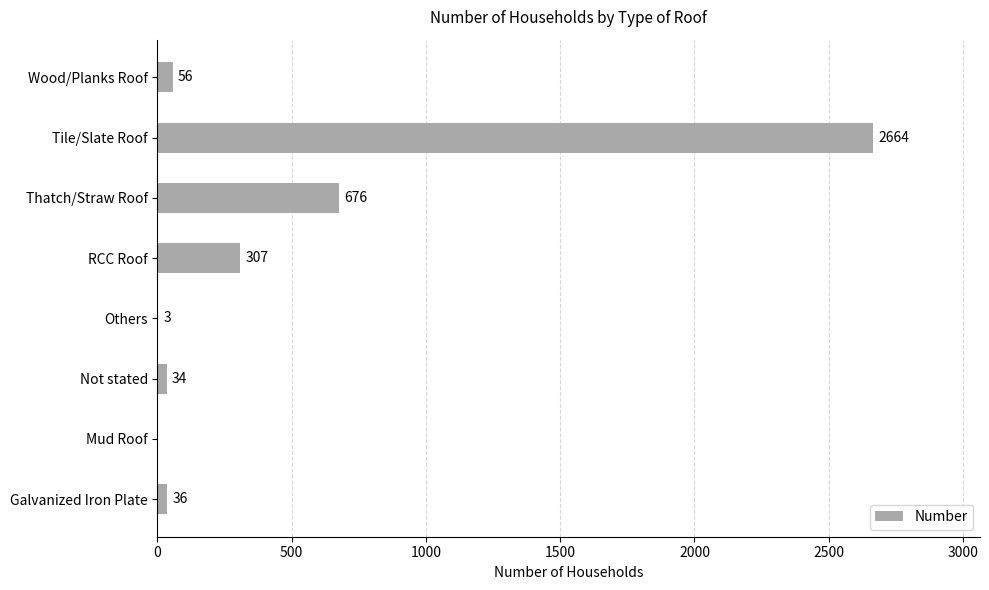

Reading bottom to top, what are all the values shown in this chart?

Galvanized Iron Plate=36	Mud Roof=0	Not stated=34	Others=3	RCC Roof=307	Thatch/Straw Roof=676	Tile/Slate Roof=2664	Wood/Planks Roof=56